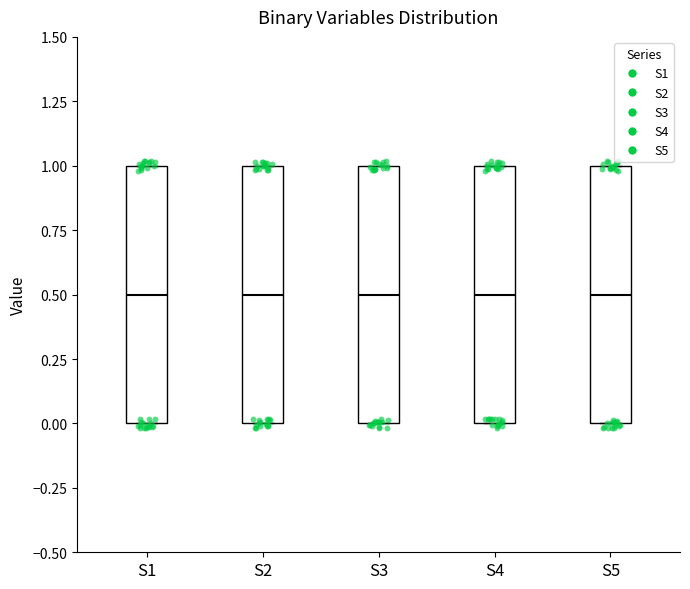

Where is the lower edge of the box for S5 on the y-axis? The values are not printed on the chart, so give them approximately, as read against the axis.

0.0